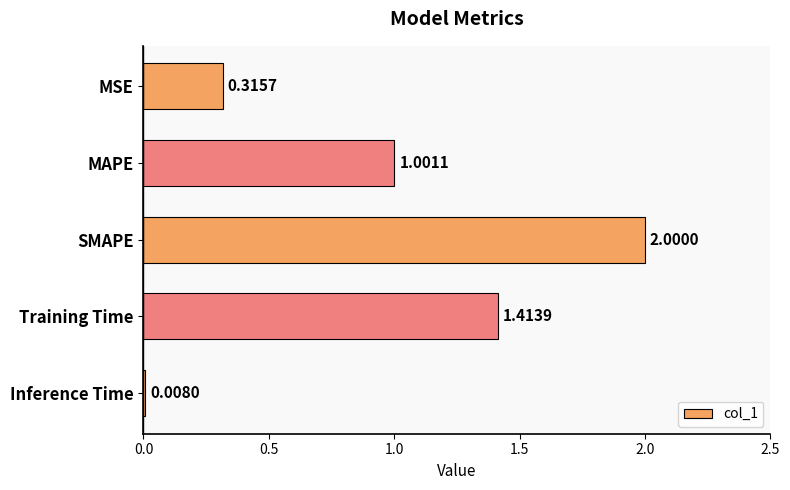

List the labels in order of value, smallest first.

Inference Time, MSE, MAPE, Training Time, SMAPE